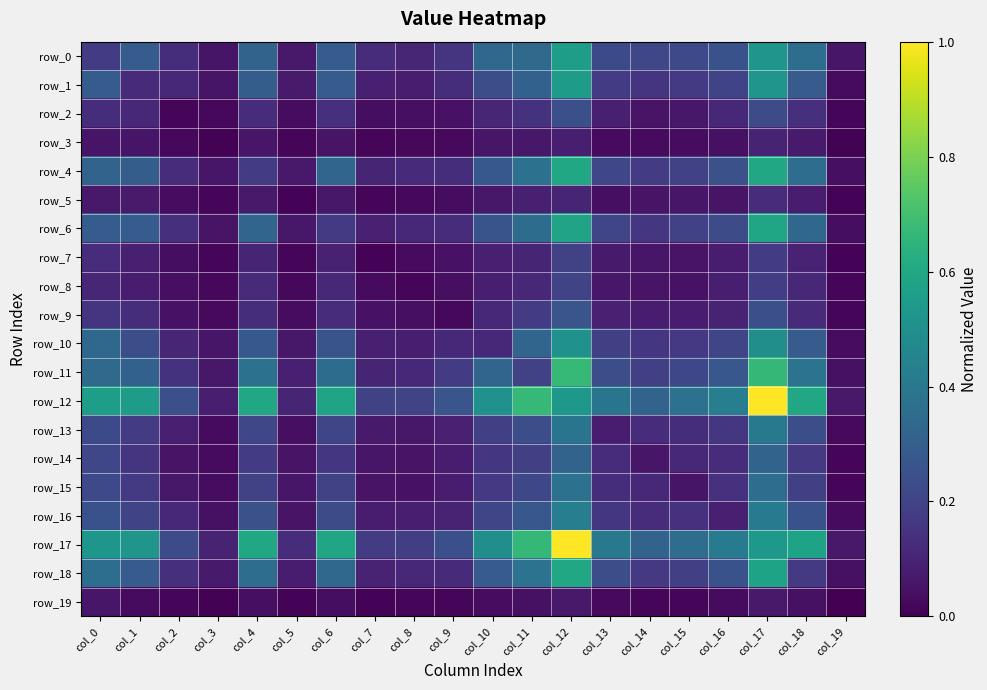

Which has a higher value, col_18 or col_9?

col_18